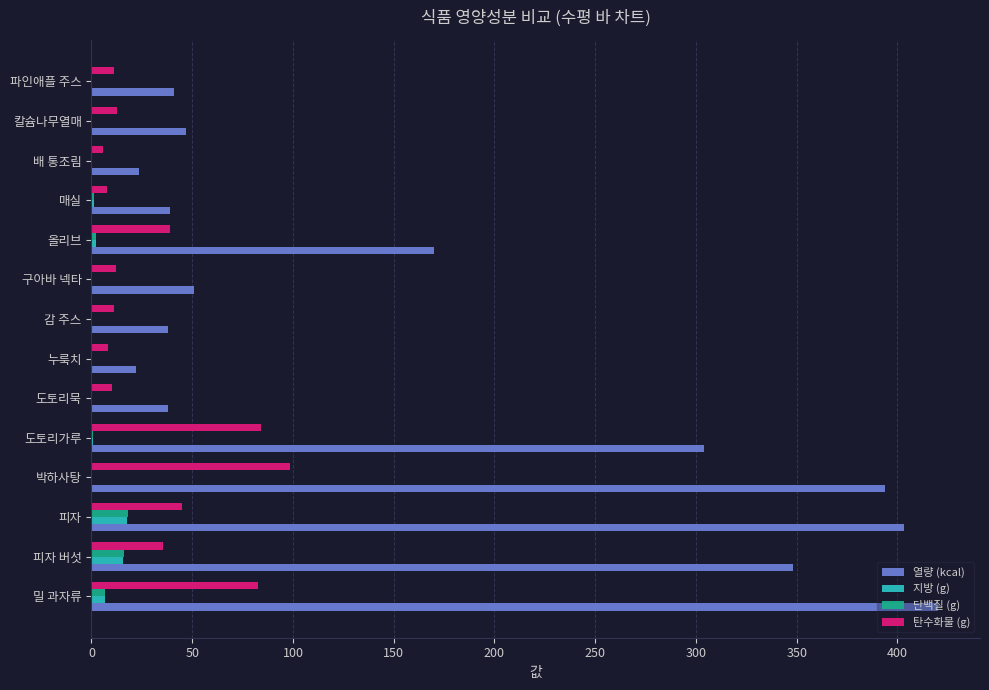

What is the maximum value shown in the chart?

420.0